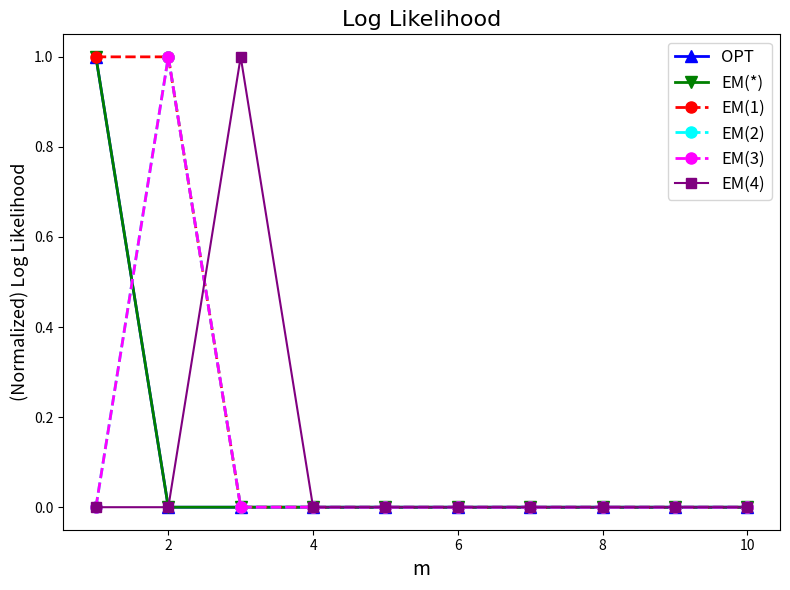

Which series has the widest spread of values?

OPT